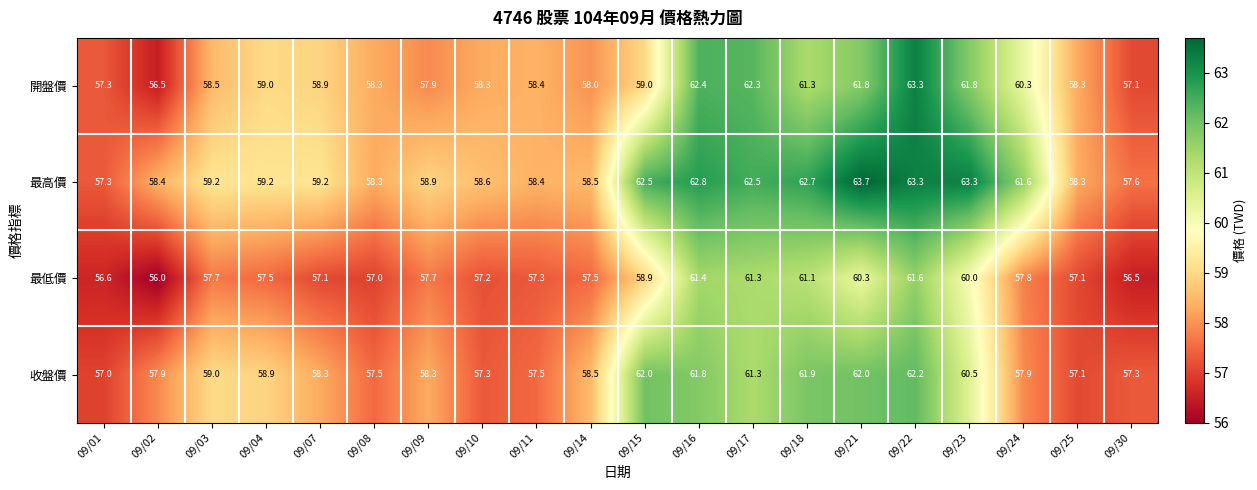

What is the total value across all series at 09/02?

228.8